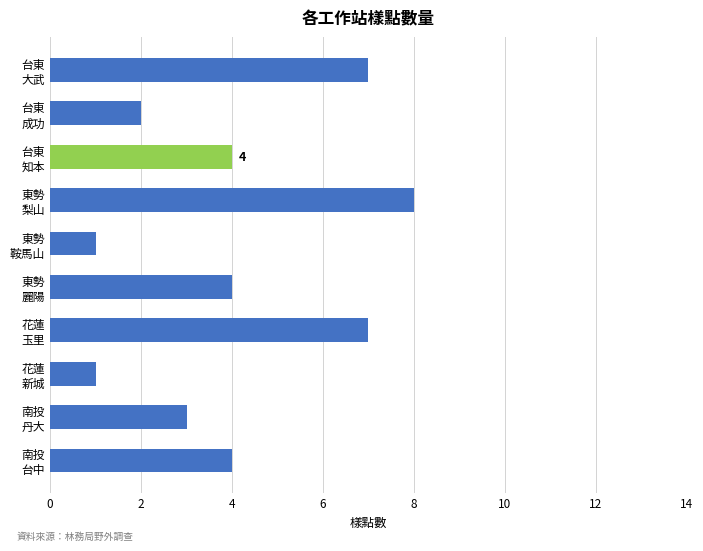

What is the sum of all values?

41